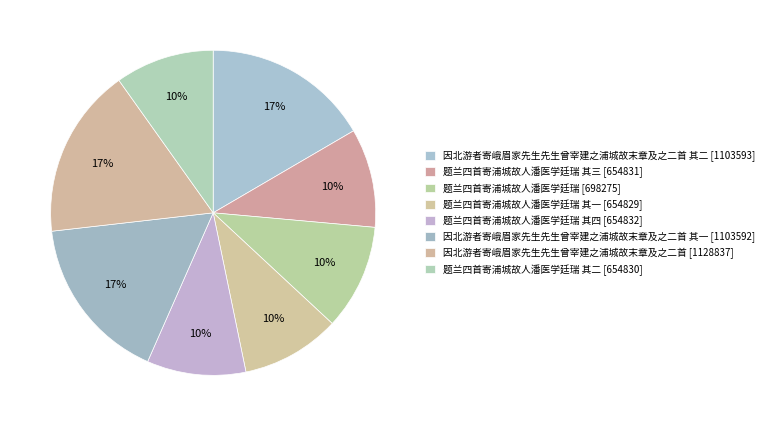

How many segments does this pie chart have?

8